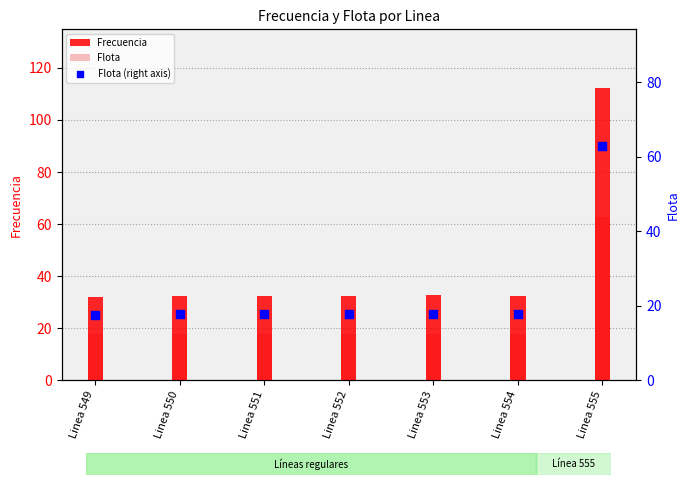

Which series contains the lowest Y value?

Flota